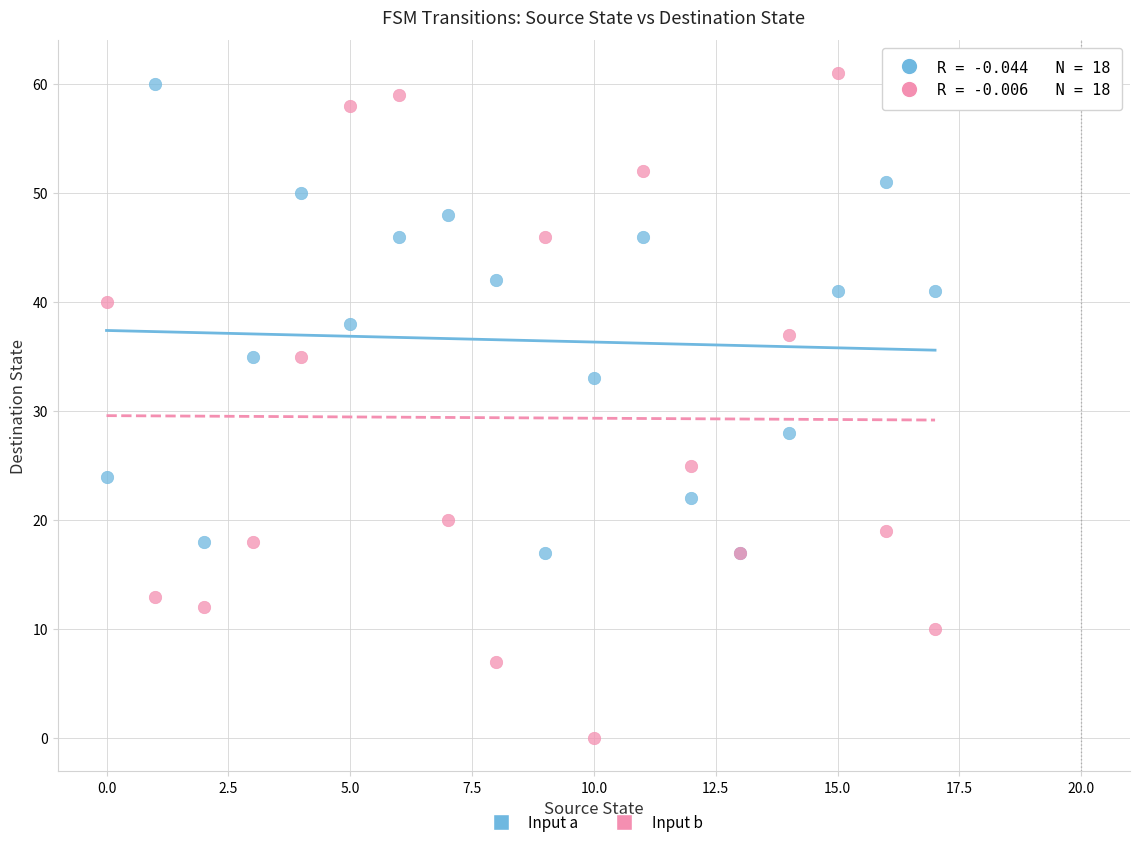

Which series reaches the minimum Y coordinate?

Input b